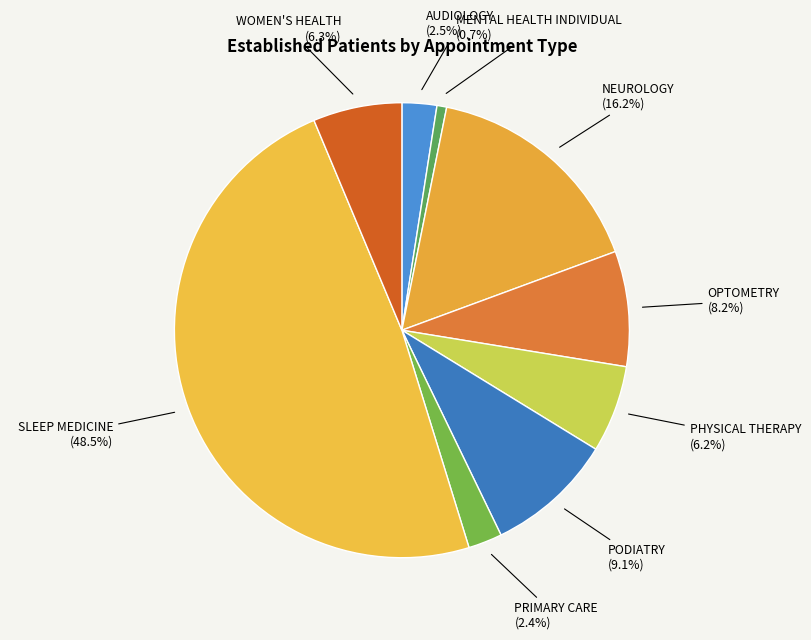

What percentage is the PRIMARY CARE slice, to the nearest percent?

2%